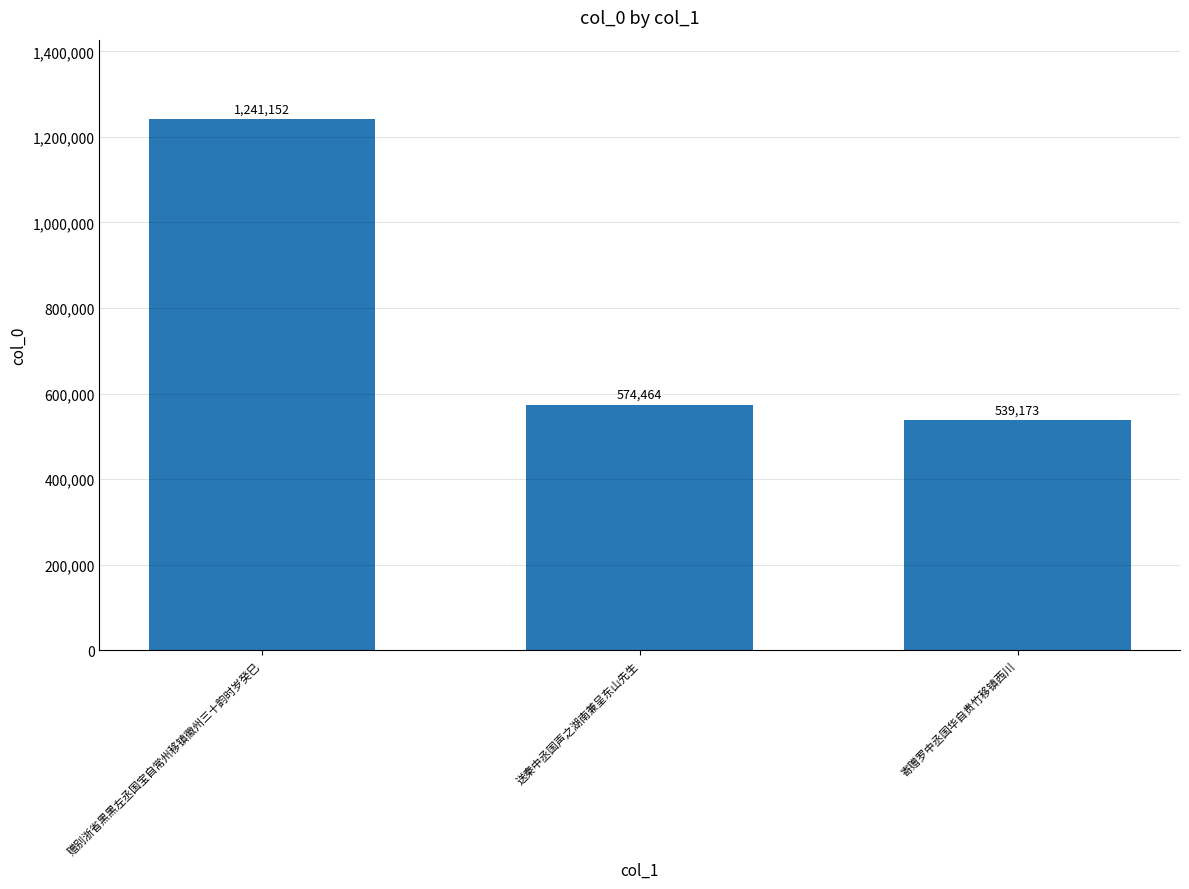

List the labels in order of value, largest first.

赠别浙省黑黑左丞国宝自常州移镇徽州三十韵时岁癸巳, 送秦中丞国声之湖南兼呈东山先生, 寄赠罗中丞国华自贵竹移镇西川